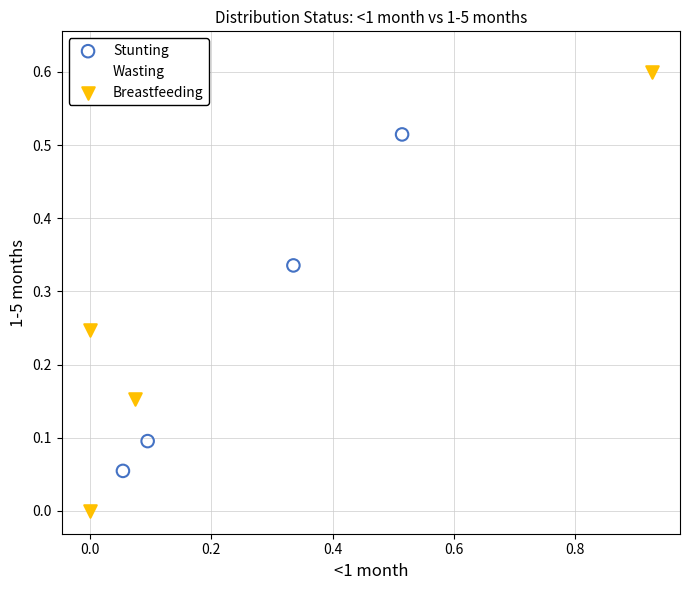

Which series contains the lowest Y value?

Breastfeeding